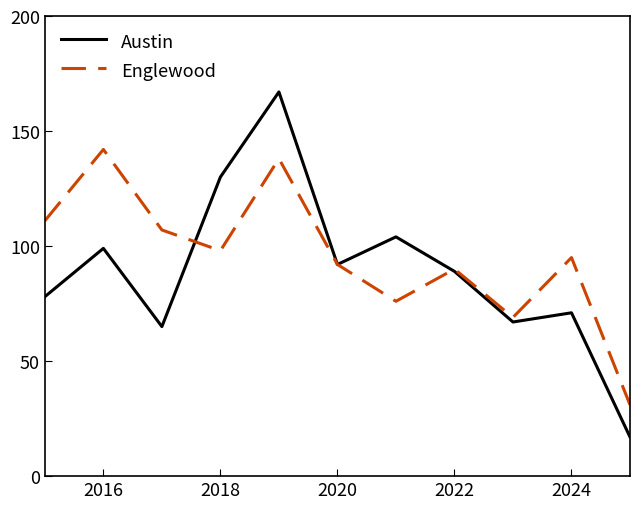

Which series ends up on top after the final intersection of Englewood and Austin?

Englewood